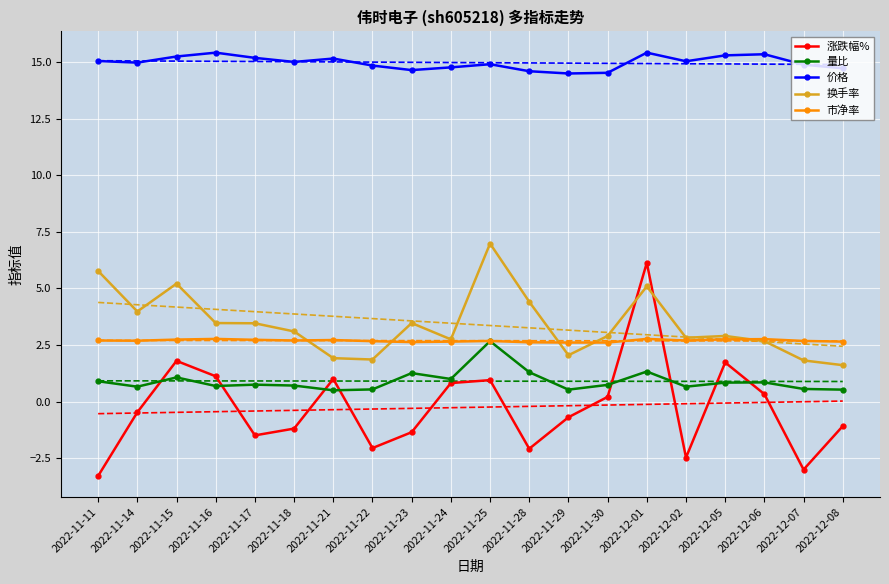

Reading right to left, extract all data points from this chart.

涨跌幅%: 2022-12-08=-1.1	2022-12-07=-3.0	2022-12-06=0.3	2022-12-05=1.7	2022-12-02=-2.5	2022-12-01=6.1	2022-11-30=0.2	2022-11-29=-0.7	2022-11-28=-2.1	2022-11-25=0.9	2022-11-24=0.8	2022-11-23=-1.4	2022-11-22=-2.0	2022-11-21=1.0	2022-11-18=-1.2	2022-11-17=-1.5	2022-11-16=1.1	2022-11-15=1.8	2022-11-14=-0.5	2022-11-11=-3.3
量比: 2022-12-08=0.5	2022-12-07=0.6	2022-12-06=0.8	2022-12-05=0.8	2022-12-02=0.7	2022-12-01=1.3	2022-11-30=0.7	2022-11-29=0.5	2022-11-28=1.3	2022-11-25=2.7	2022-11-24=1.0	2022-11-23=1.3	2022-11-22=0.5	2022-11-21=0.5	2022-11-18=0.7	2022-11-17=0.8	2022-11-16=0.7	2022-11-15=1.1	2022-11-14=0.7	2022-11-11=0.9
价格: 2022-12-08=14.7	2022-12-07=14.9	2022-12-06=15.3	2022-12-05=15.3	2022-12-02=15.0	2022-12-01=15.4	2022-11-30=14.5	2022-11-29=14.5	2022-11-28=14.6	2022-11-25=14.9	2022-11-24=14.8	2022-11-23=14.6	2022-11-22=14.8	2022-11-21=15.2	2022-11-18=15.0	2022-11-17=15.2	2022-11-16=15.4	2022-11-15=15.2	2022-11-14=15.0	2022-11-11=15.0
换手率: 2022-12-08=1.6	2022-12-07=1.8	2022-12-06=2.7	2022-12-05=2.9	2022-12-02=2.8	2022-12-01=5.1	2022-11-30=2.9	2022-11-29=2.0	2022-11-28=4.4	2022-11-25=7.0	2022-11-24=2.8	2022-11-23=3.5	2022-11-22=1.9	2022-11-21=1.9	2022-11-18=3.1	2022-11-17=3.5	2022-11-16=3.5	2022-11-15=5.2	2022-11-14=4.0	2022-11-11=5.8
市净率: 2022-12-08=2.6	2022-12-07=2.7	2022-12-06=2.8	2022-12-05=2.8	2022-12-02=2.7	2022-12-01=2.8	2022-11-30=2.6	2022-11-29=2.6	2022-11-28=2.6	2022-11-25=2.7	2022-11-24=2.6	2022-11-23=2.6	2022-11-22=2.7	2022-11-21=2.7	2022-11-18=2.7	2022-11-17=2.7	2022-11-16=2.8	2022-11-15=2.7	2022-11-14=2.7	2022-11-11=2.7